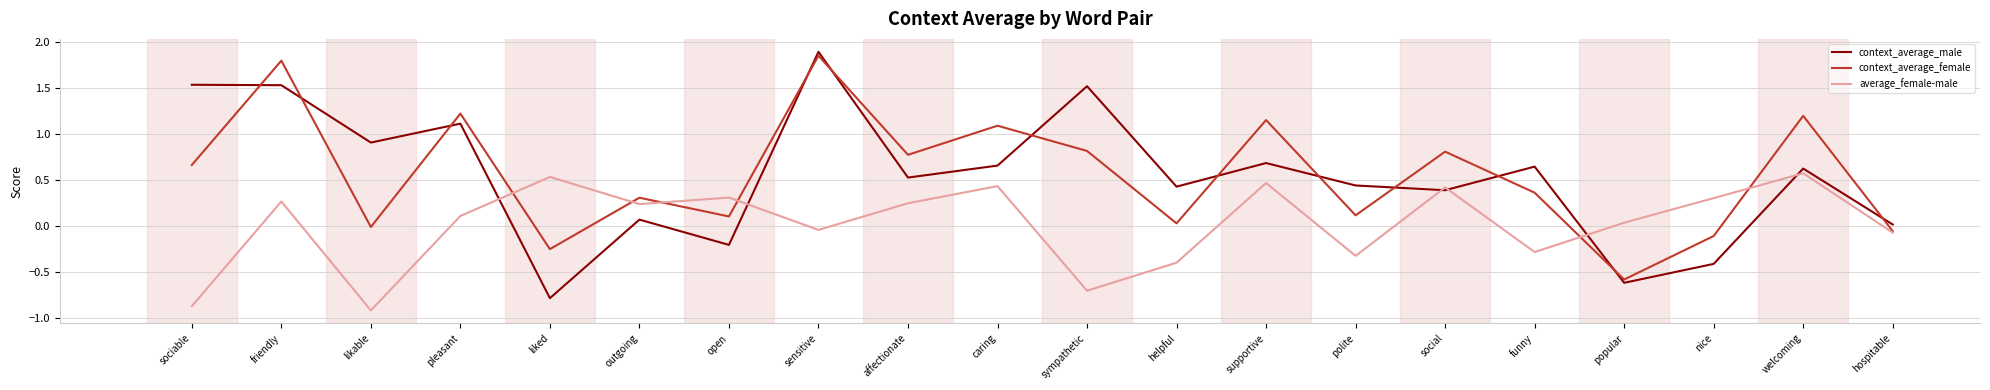

How many lines are shown in the chart?

3